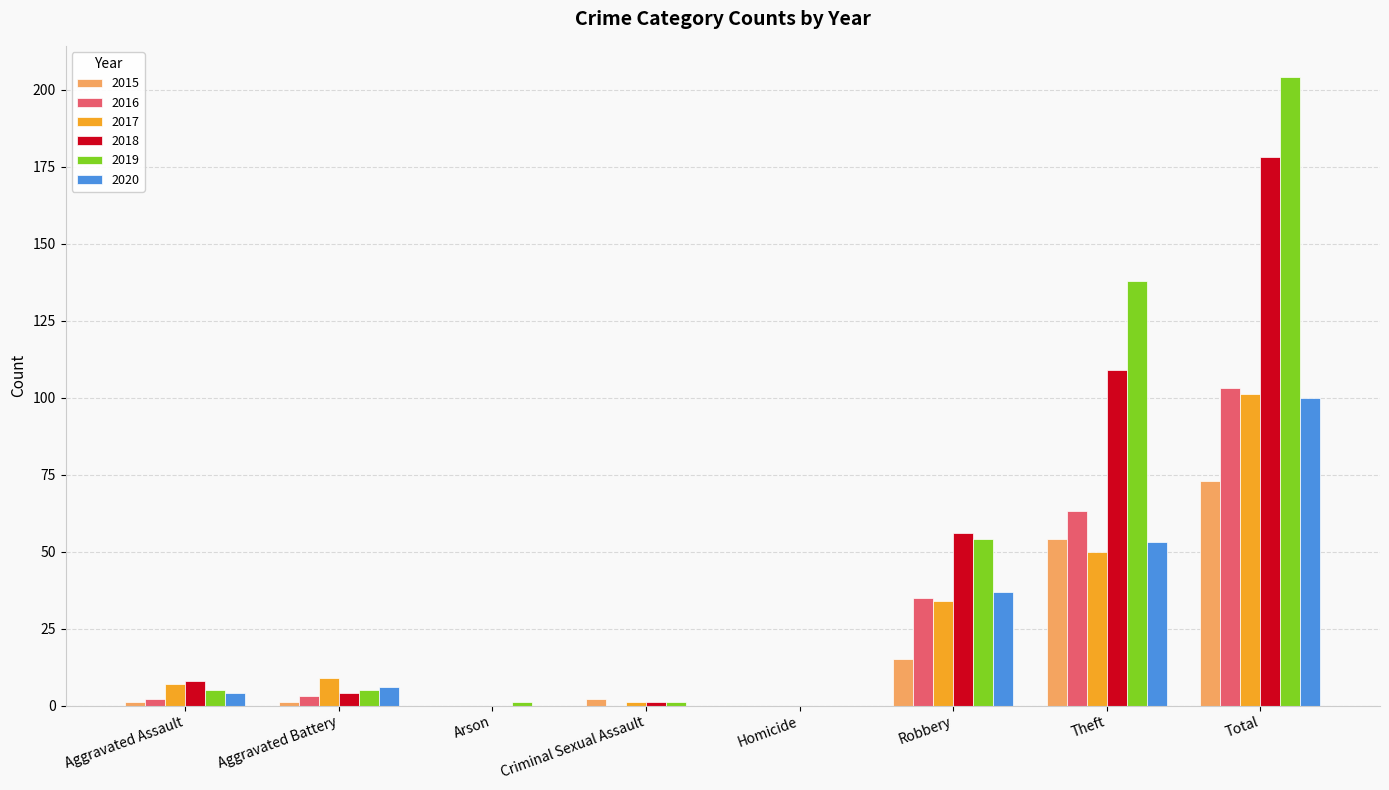

At which label does 2018 reach its peak?

Total